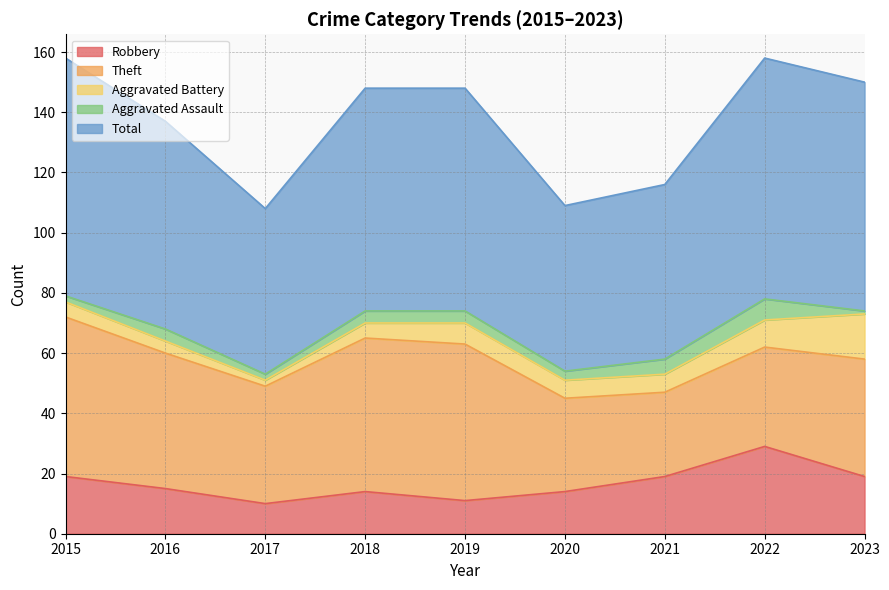

How many interior local peaks does the Robbery series have?

2